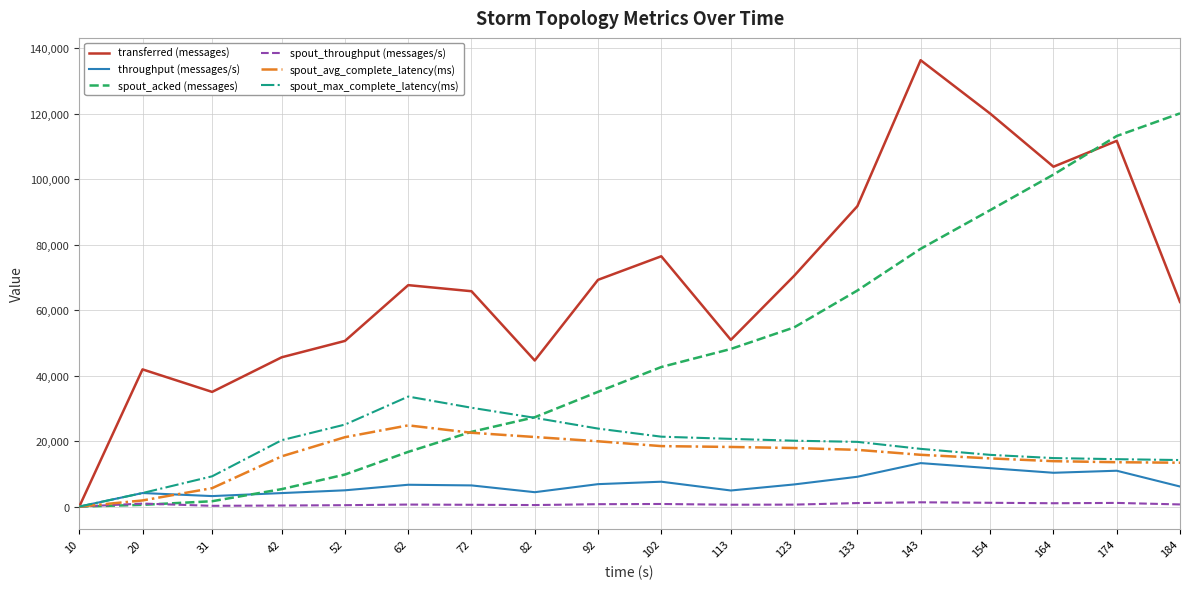

Between 102 and 133, which series saw the biggest shift?

spout_acked (messages)